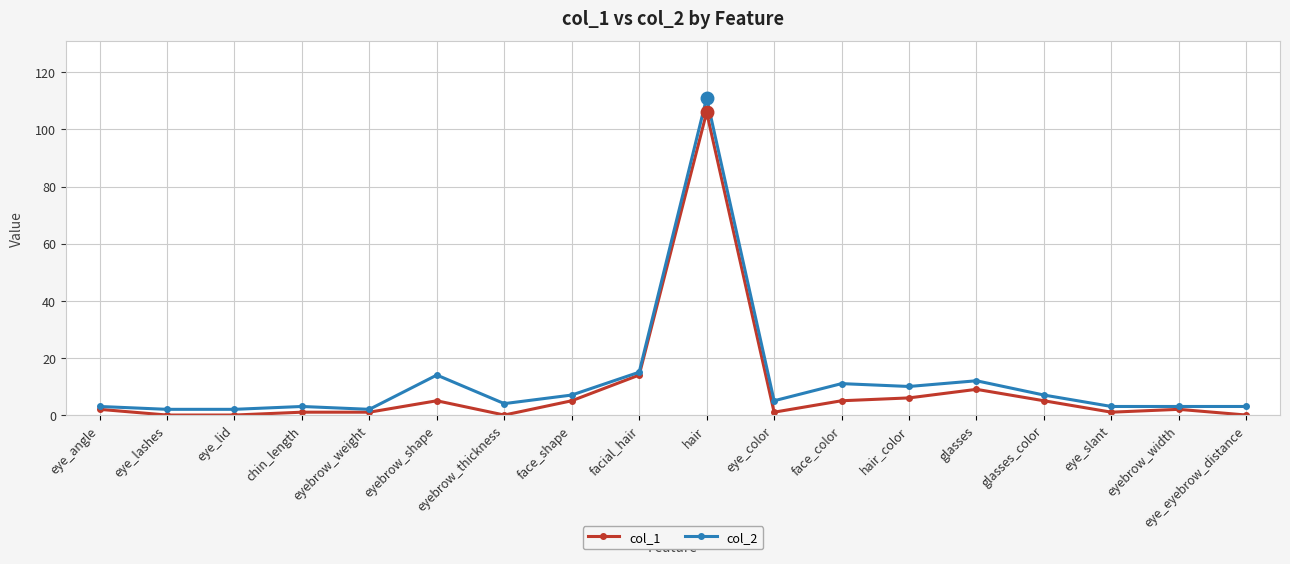

Reading right to left, extract all data points from this chart.

col_1: 0	2	1	5	9	6	5	1	106	14	5	0	5	1	1	0	0	2
col_2: 3	3	3	7	12	10	11	5	111	15	7	4	14	2	3	2	2	3